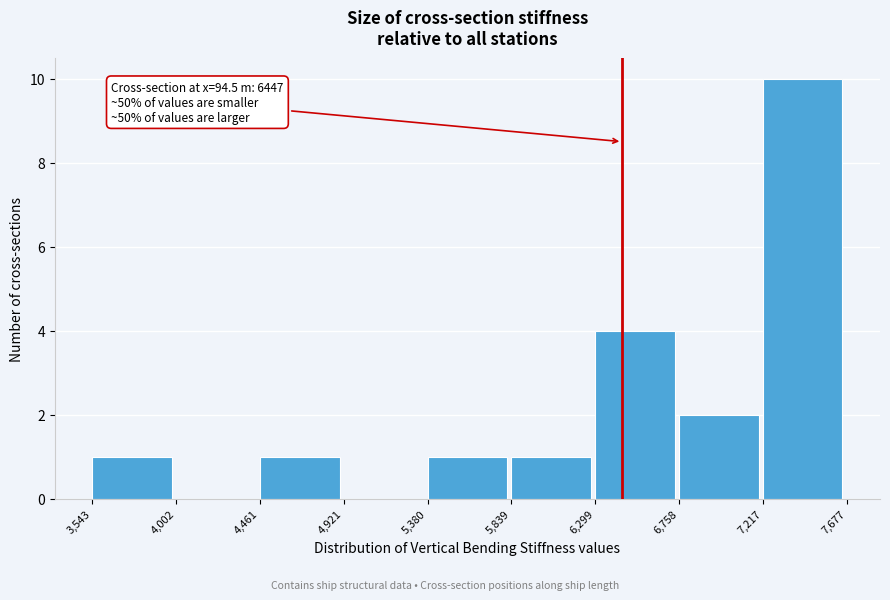

Which range on the x-axis has the tallest bar?

7,217 to 7,677